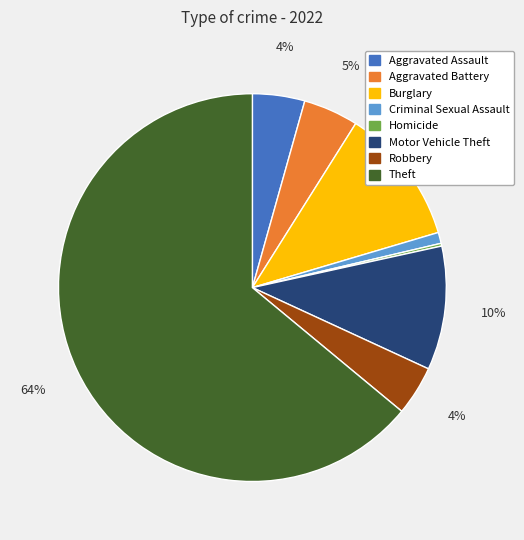

To the nearest percent, what is the average slice percentage?

12%